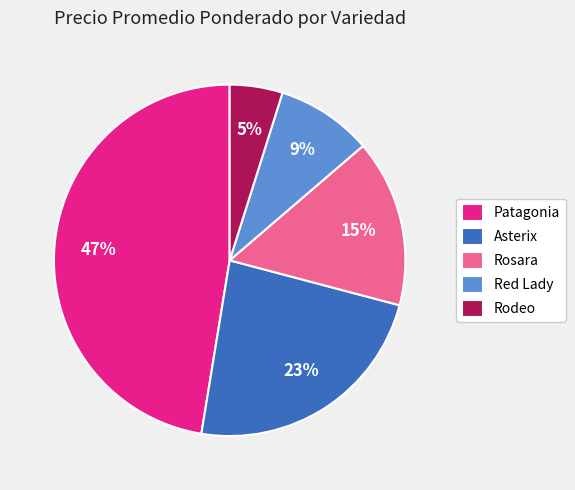

To the nearest percent, what is the average slice percentage?

20%